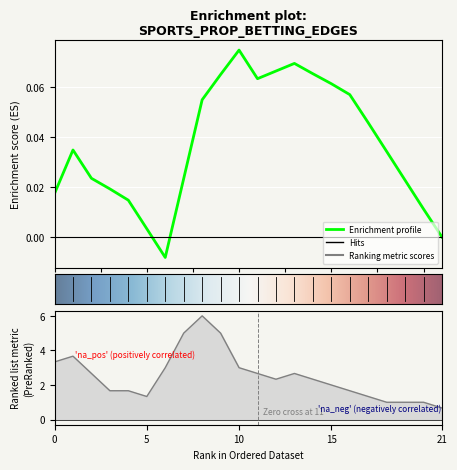

At how many categories does at least one series exceed 0?

22